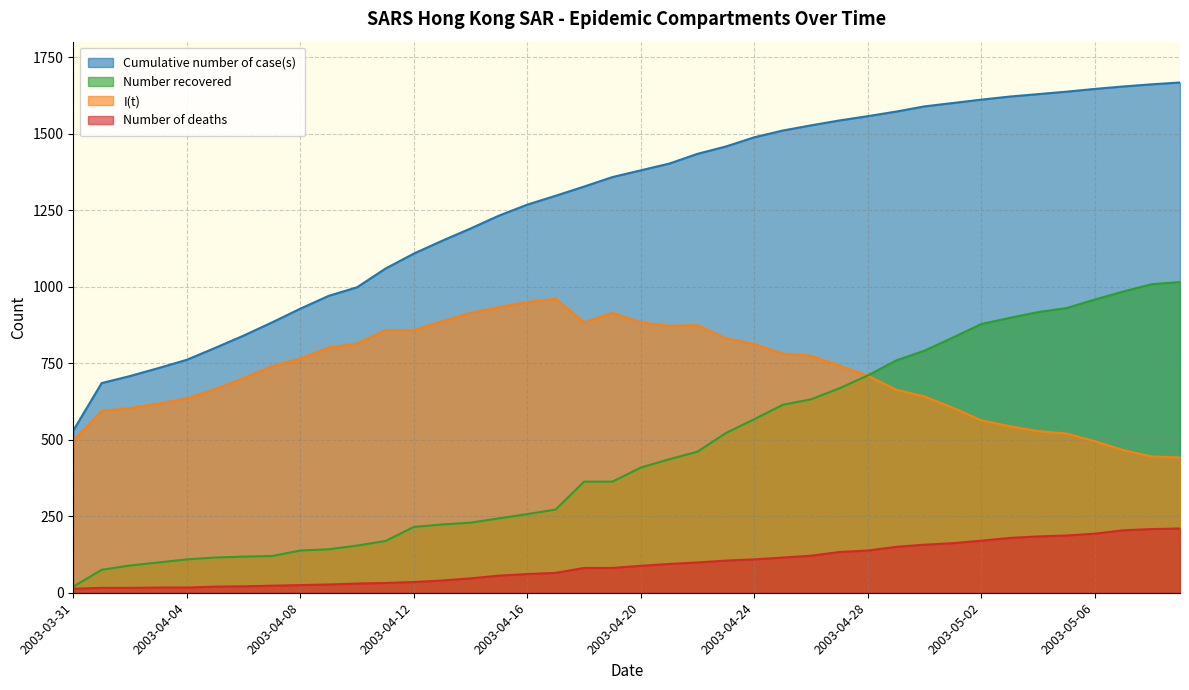

How many data points in Number of deaths are above 88?

19